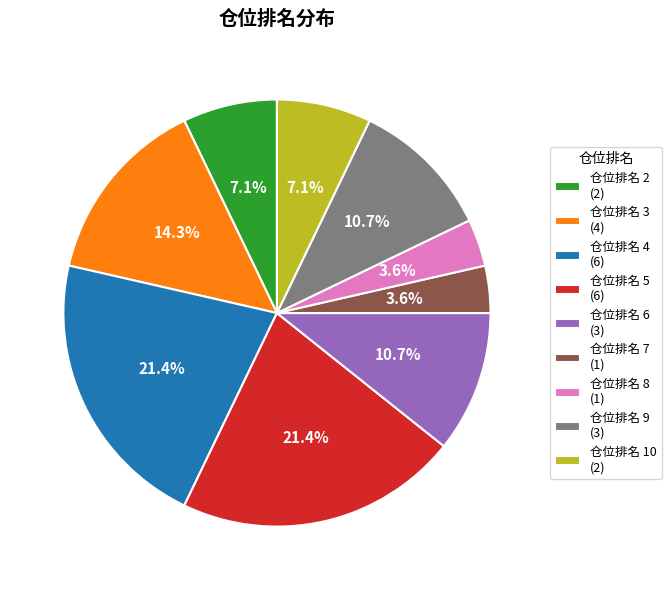

Count the number of slices in the pie.

9